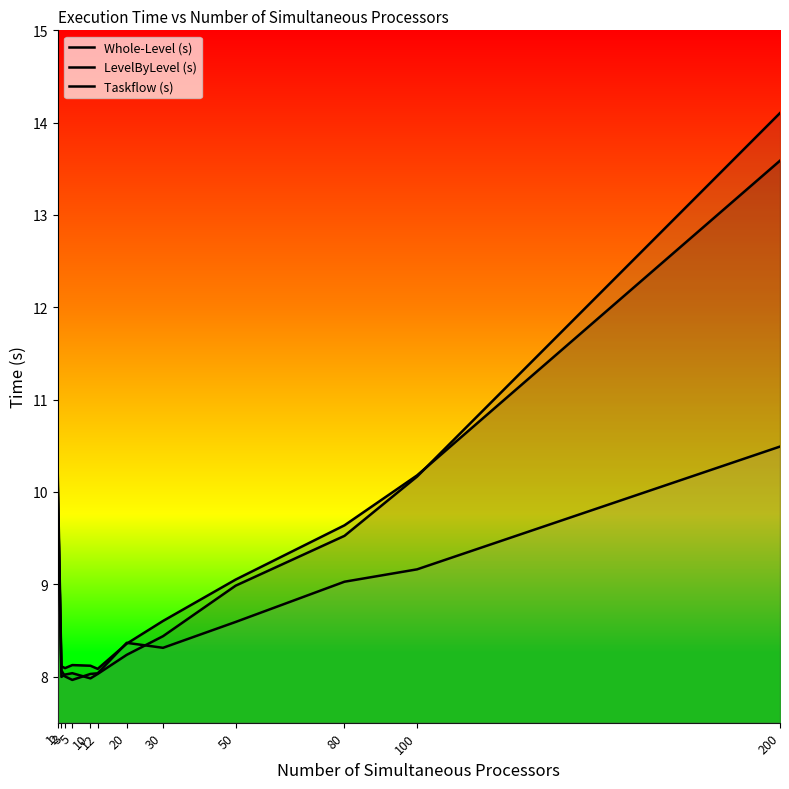

Which series has the largest total across all categories?

Whole-Level (s)